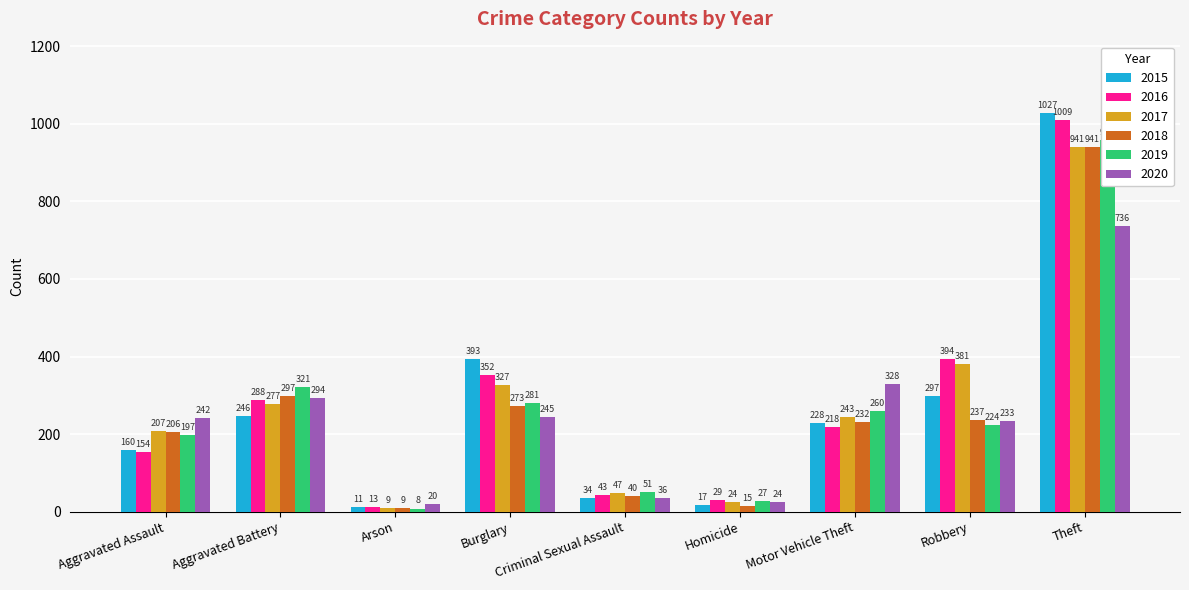

Which category has the lowest value in the 2018 series?

Arson